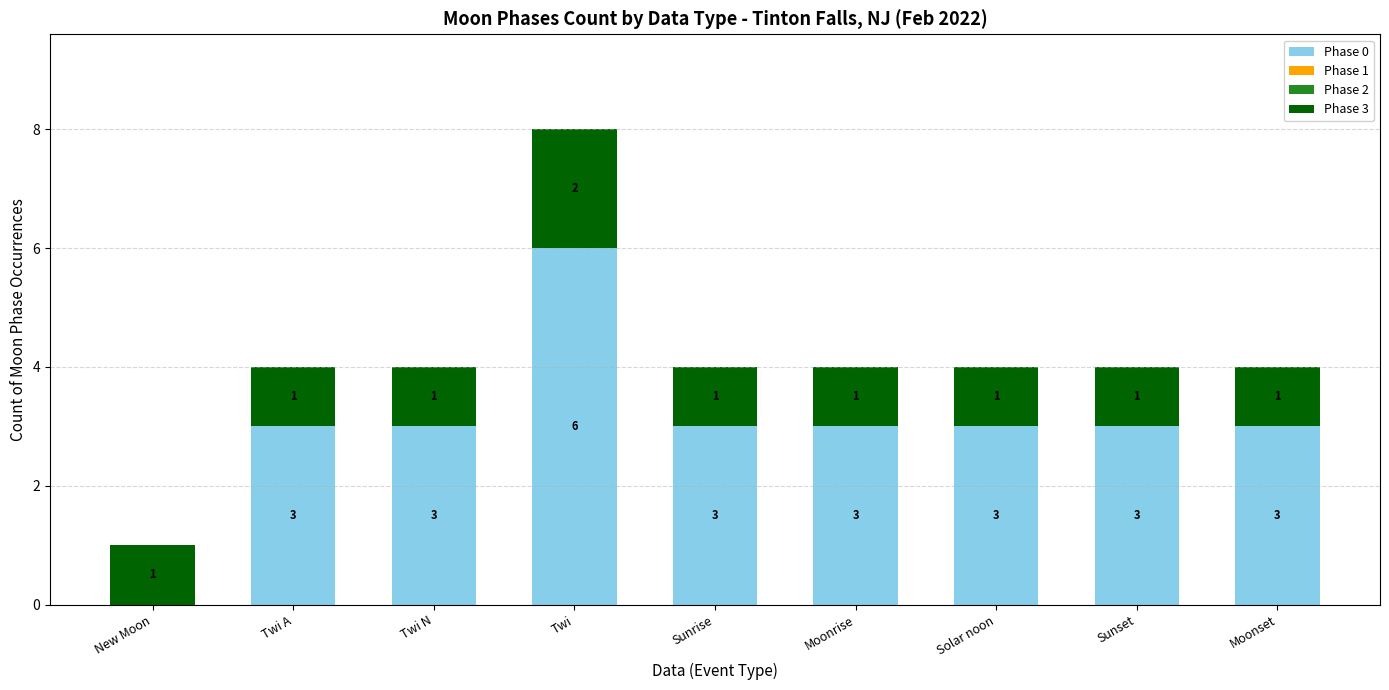

What is the maximum value for Phase 0?

6